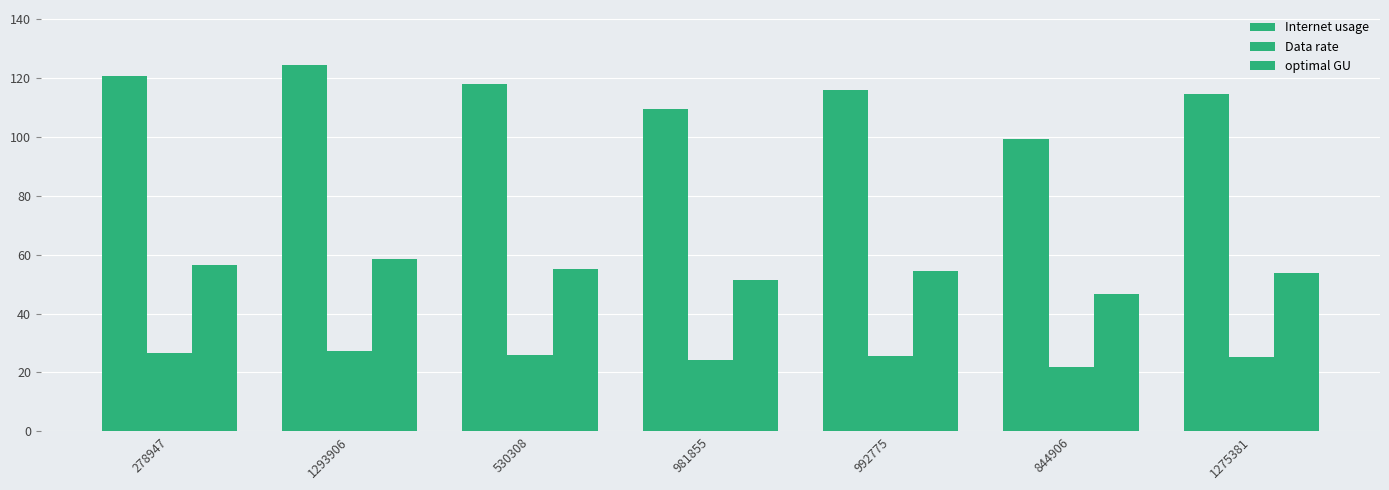

Rank the categories by Internet usage value from highest to lowest.

1293906, 278947, 530308, 992775, 1275381, 981855, 844906